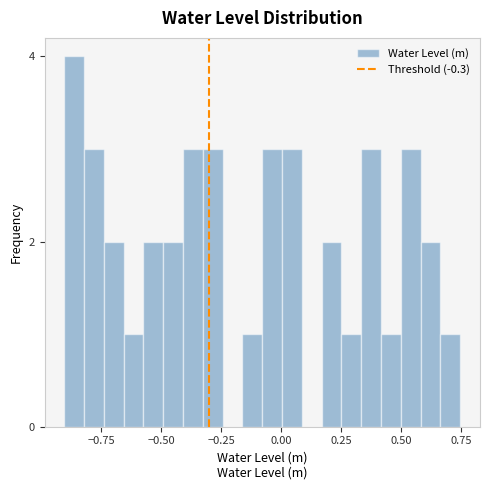

Read against the x-axis, roughly where is the centre of the tallest bar?

-0.85